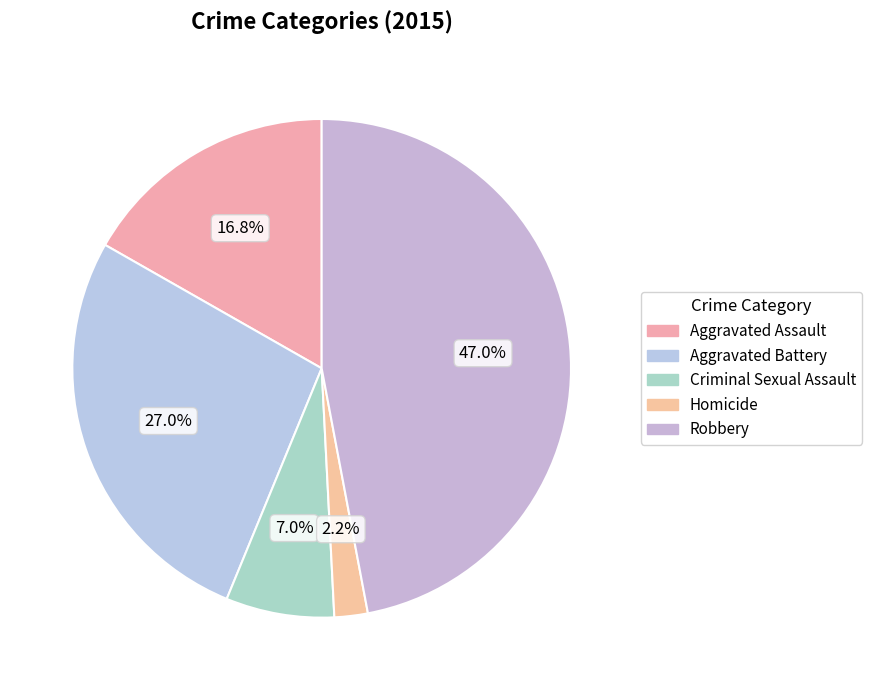

Count the number of slices in the pie.

5